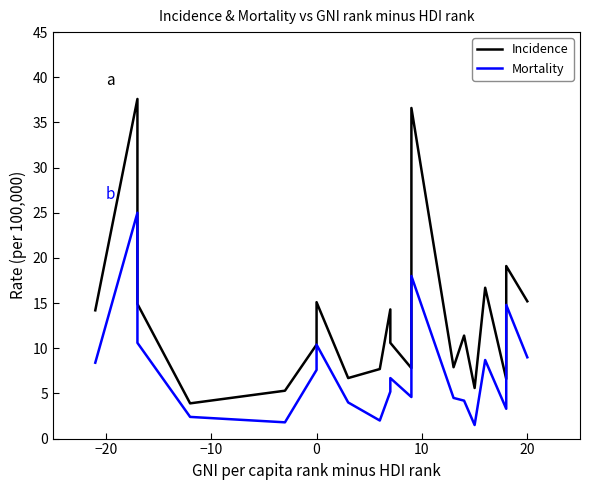

How many data points does each series have?

20